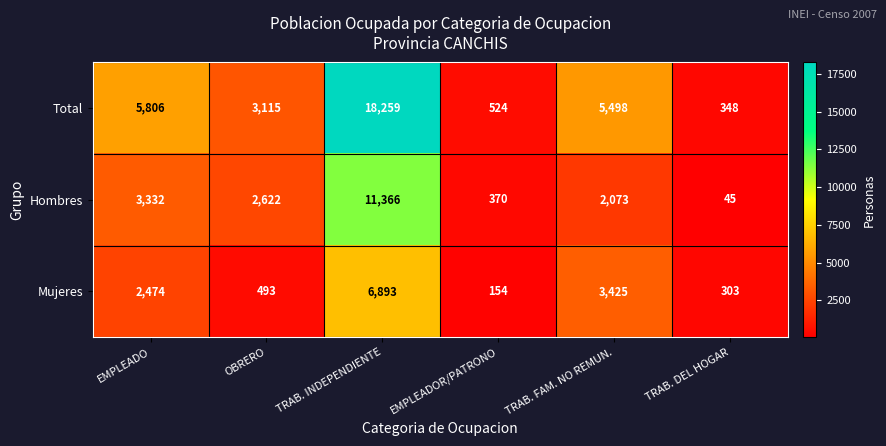

What is the difference between the highest and lowest values at TRAB. FAM. NO REMUN.?

3425